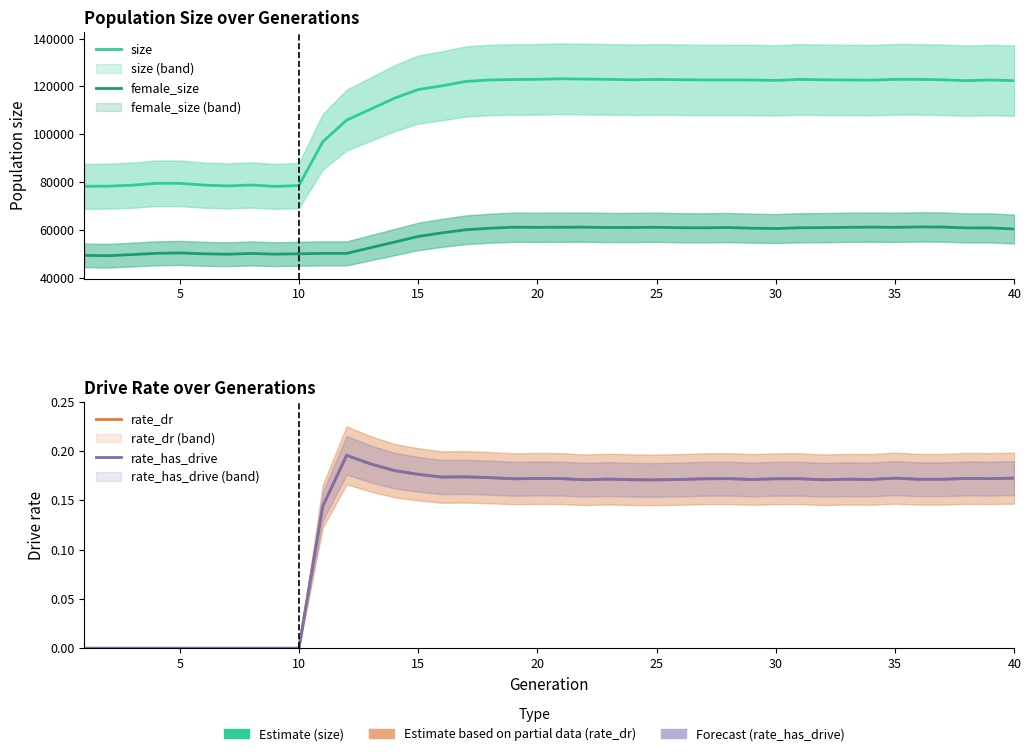

True or false: size and rate_dr intersect in this chart.

False